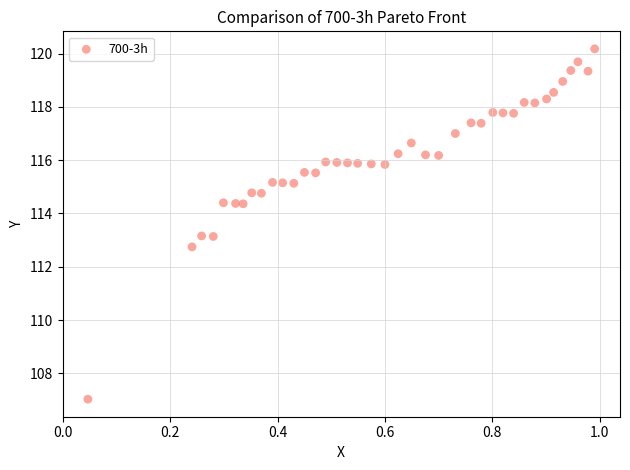

What is the range of Y values (max minus min)?

13.1